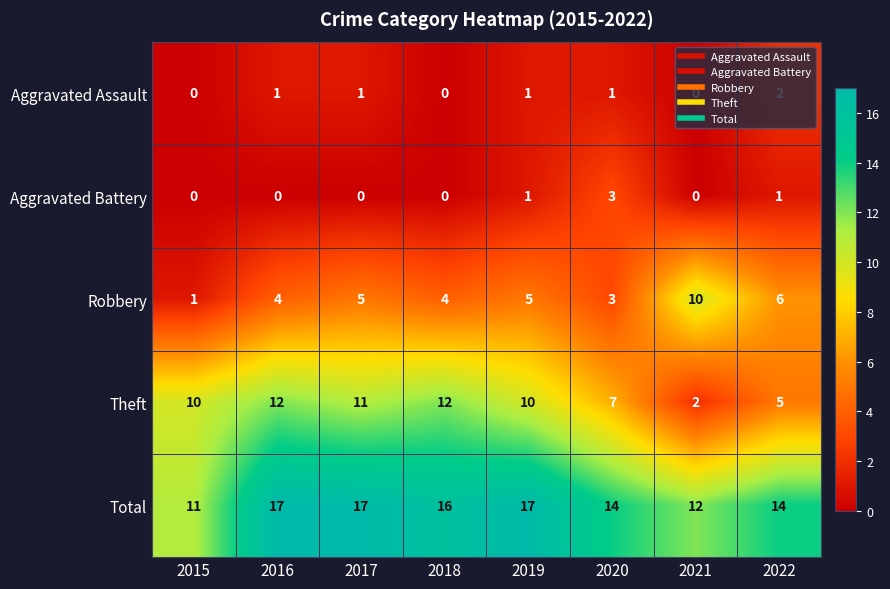

Where does the Total series first go above 16?

2016